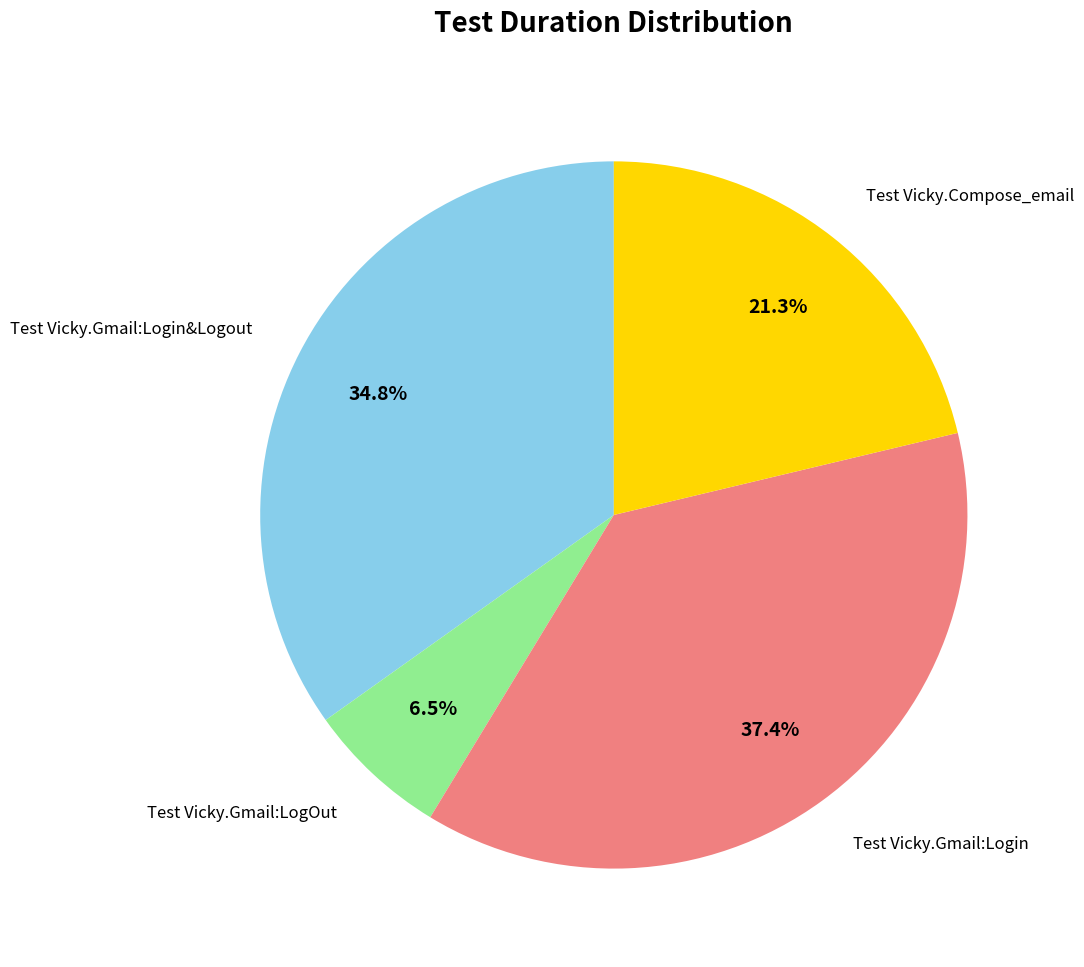

To the nearest percent, what is the difference between the largest and smallest slice percentages?

31%